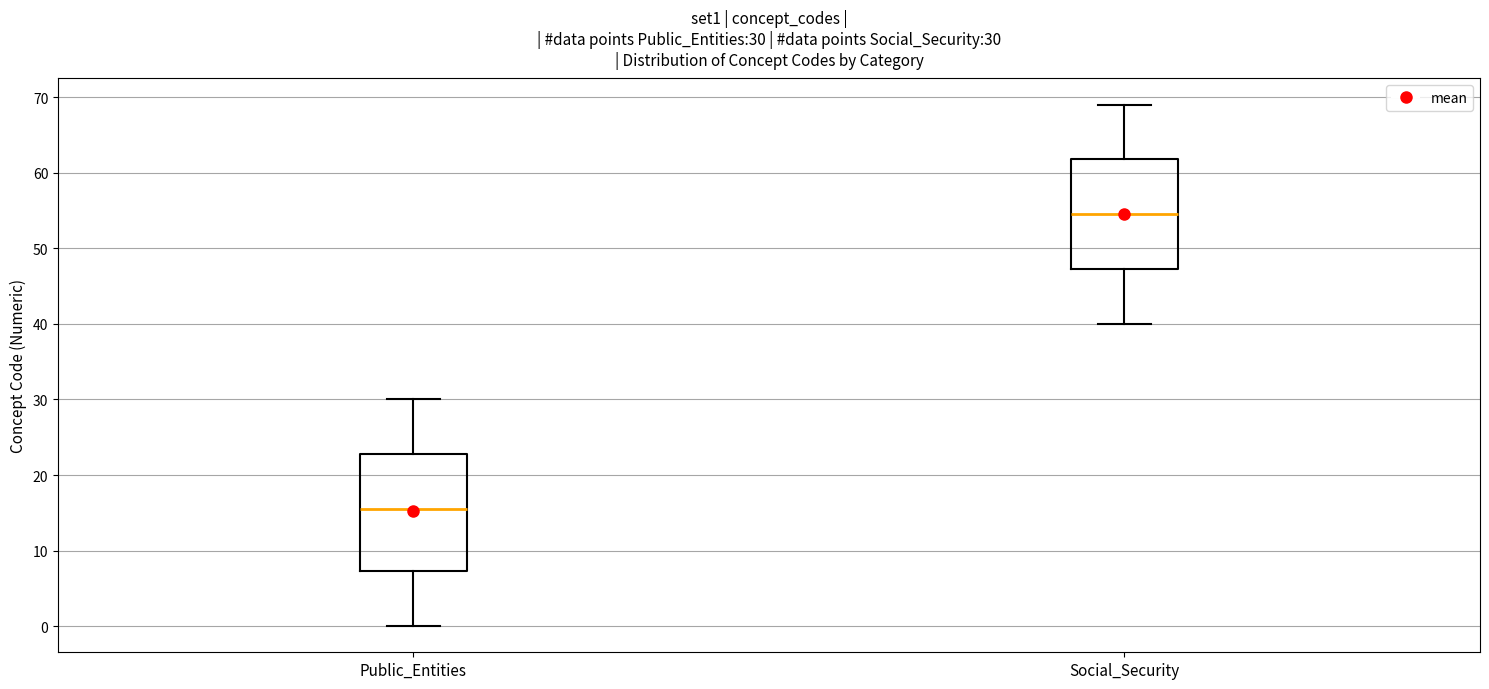

Comparing the boxes themselves (not the whiskers), which one is the tallest?

Public_Entities